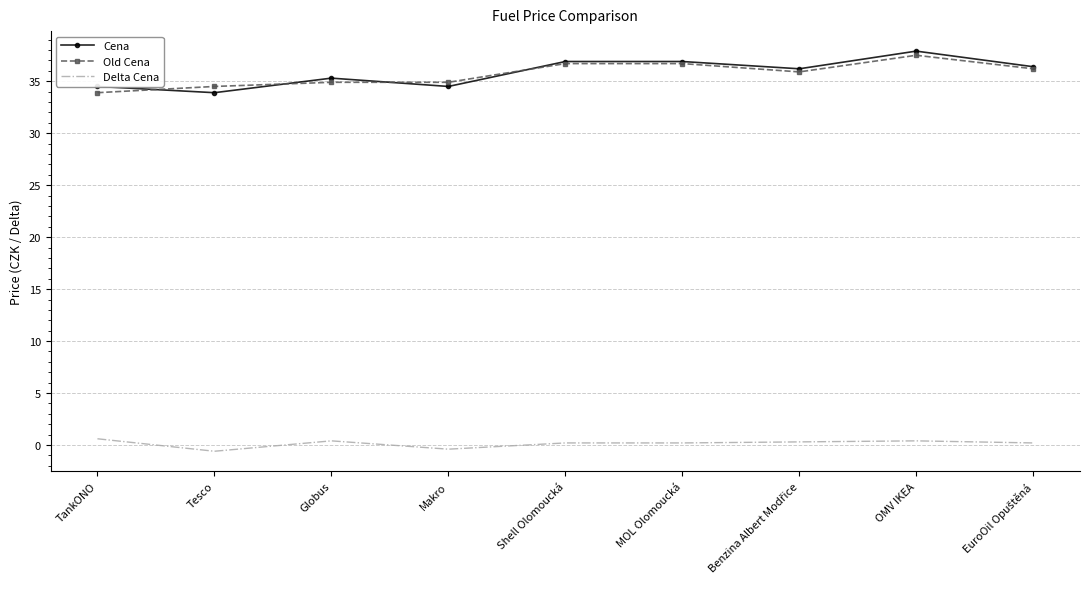

The value of Old Cena at TankONO is 45.9. True or false?

False